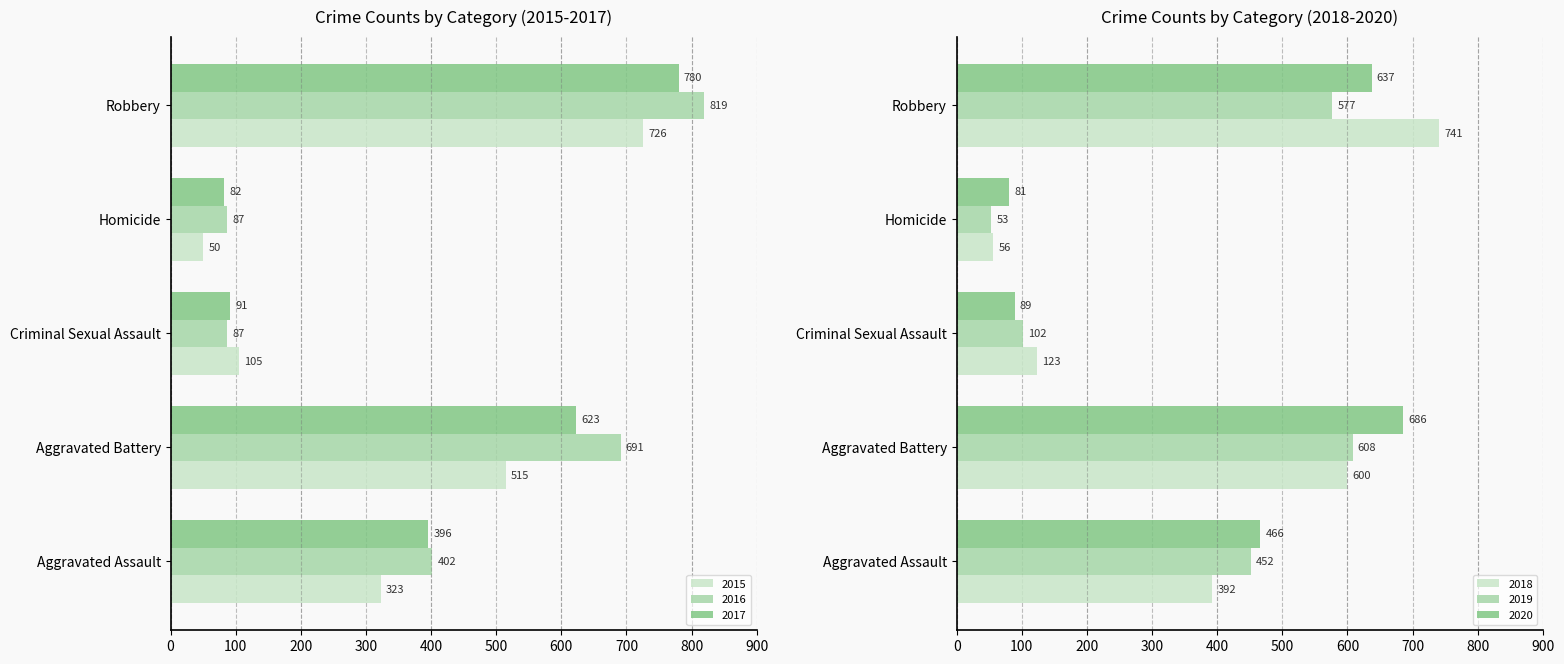

What is the sum of all 2020 values?

1959